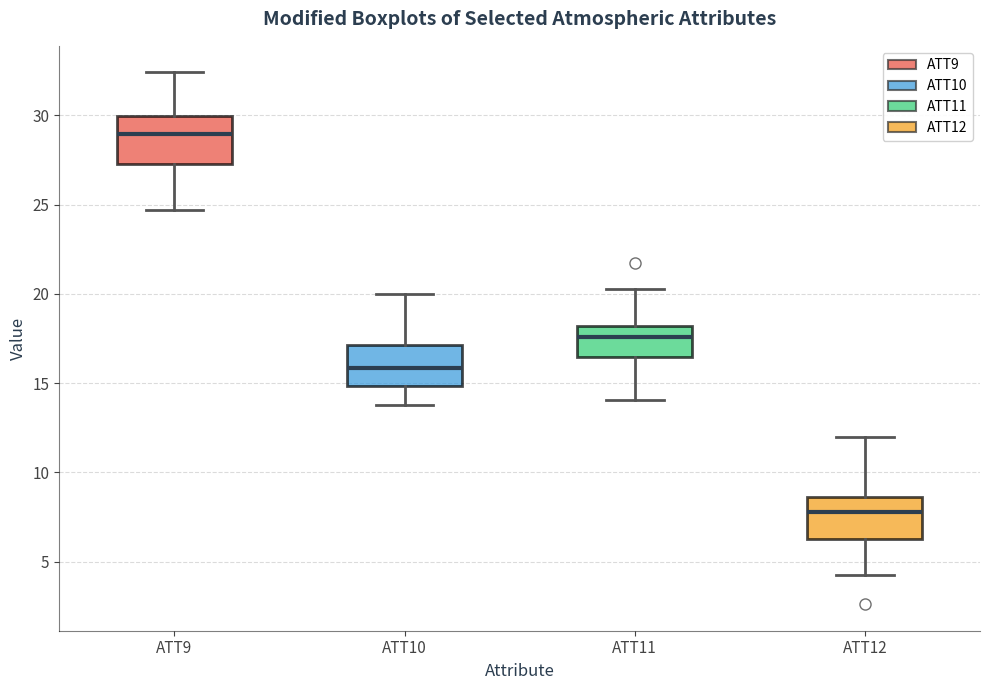

Reading left to right, transcribe this box plot: for each box, give where its median line is, the range the box spans, and where its two whiskers end, as read against the y-axis. The values are not printed on the chart, so give them approximately, as read against the axis.

ATT9: median 29.0, box 27.5 to 30.0, whiskers 24.5 to 32.5
ATT10: median 16.0, box 15.0 to 17.0, whiskers 14.0 to 20.0
ATT11: median 17.5, box 16.5 to 18.0, whiskers 14.0 to 20.5
ATT12: median 8.0, box 6.5 to 8.5, whiskers 4.5 to 12.0